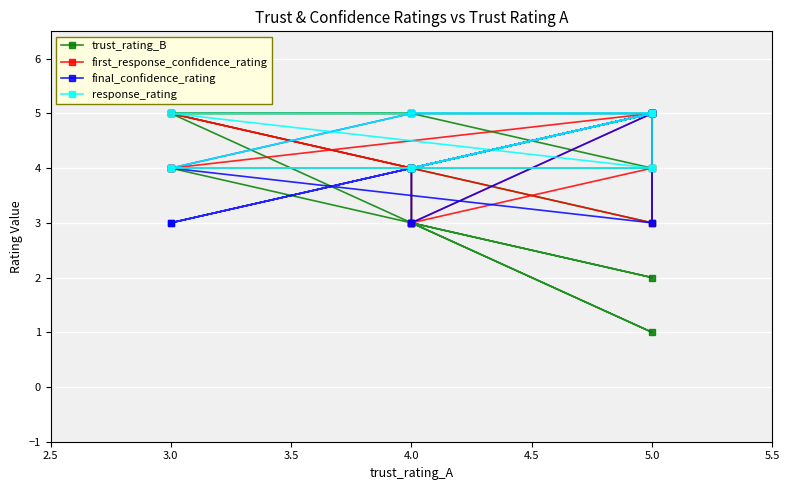

Reading right to left, extract all data points from this chart.

trust_rating_B: 4	3	2	3	4	4	5	5	3	5	5	1	3
first_response_confidence_rating: 4	4	5	3	4	5	4	5	3	5	4	4	3
final_confidence_rating: 3	4	5	3	4	5	5	4	3	5	3	5	4
response_rating: 4	4	5	4	4	5	5	4	4	5	5	4	4